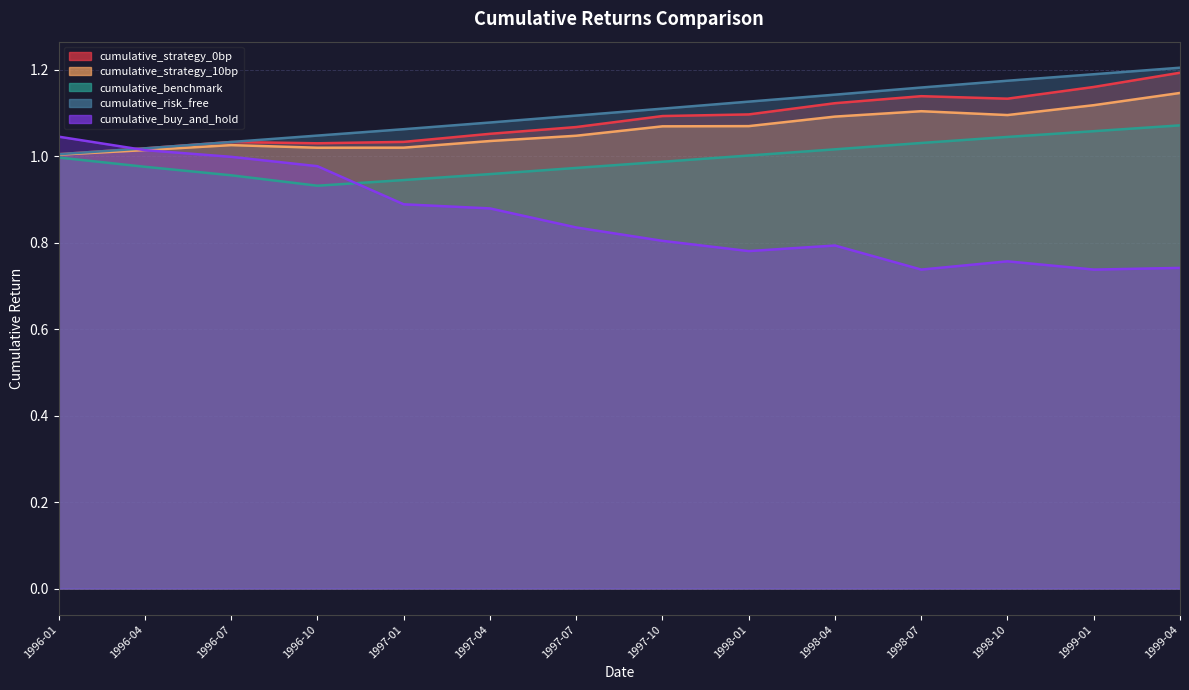

Between 1996-10 and 1997-04, which series saw the biggest shift?

cumulative_buy_and_hold